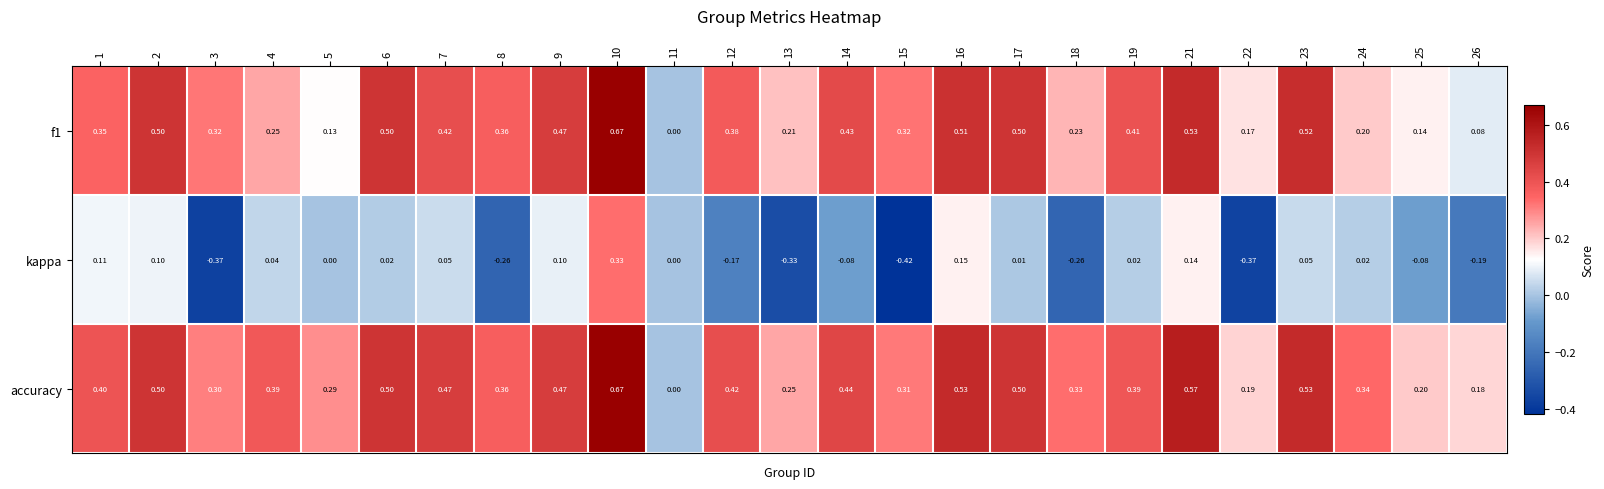

Which series changed the most between 3 and 25?

kappa